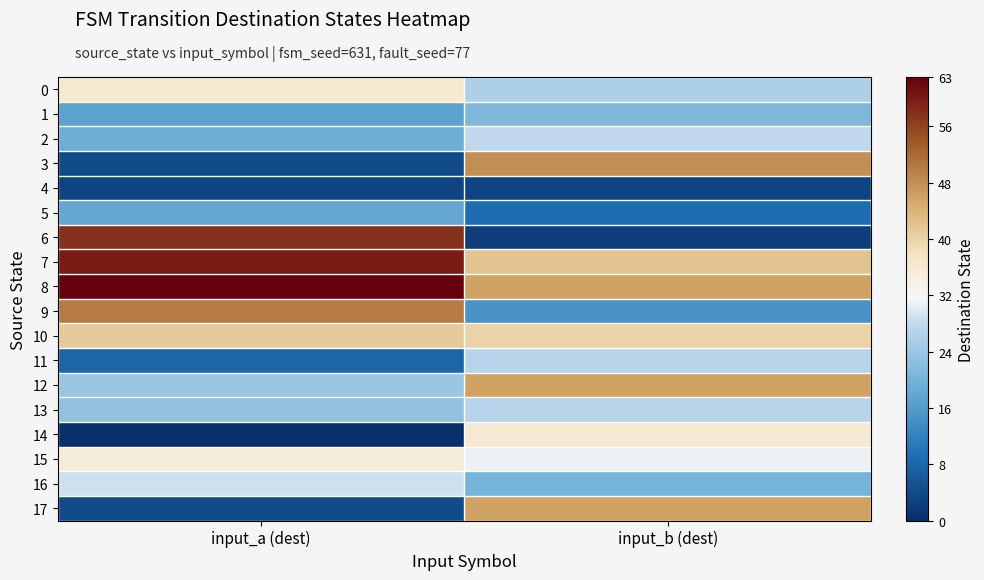

Reading right to left, list all the values displayed in this chart.

0: input_b (dest)=26	input_a (dest)=36
1: input_b (dest)=21	input_a (dest)=17
2: input_b (dest)=28	input_a (dest)=19
3: input_b (dest)=48	input_a (dest)=4
4: input_b (dest)=3	input_a (dest)=3
5: input_b (dest)=9	input_a (dest)=18
6: input_b (dest)=2	input_a (dest)=58
7: input_b (dest)=42	input_a (dest)=60
8: input_b (dest)=46	input_a (dest)=63
9: input_b (dest)=15	input_a (dest)=50
10: input_b (dest)=40	input_a (dest)=41
11: input_b (dest)=27	input_a (dest)=8
12: input_b (dest)=46	input_a (dest)=24
13: input_b (dest)=27	input_a (dest)=23
14: input_b (dest)=36	input_a (dest)=0
15: input_b (dest)=31	input_a (dest)=35
16: input_b (dest)=20	input_a (dest)=29
17: input_b (dest)=46	input_a (dest)=4